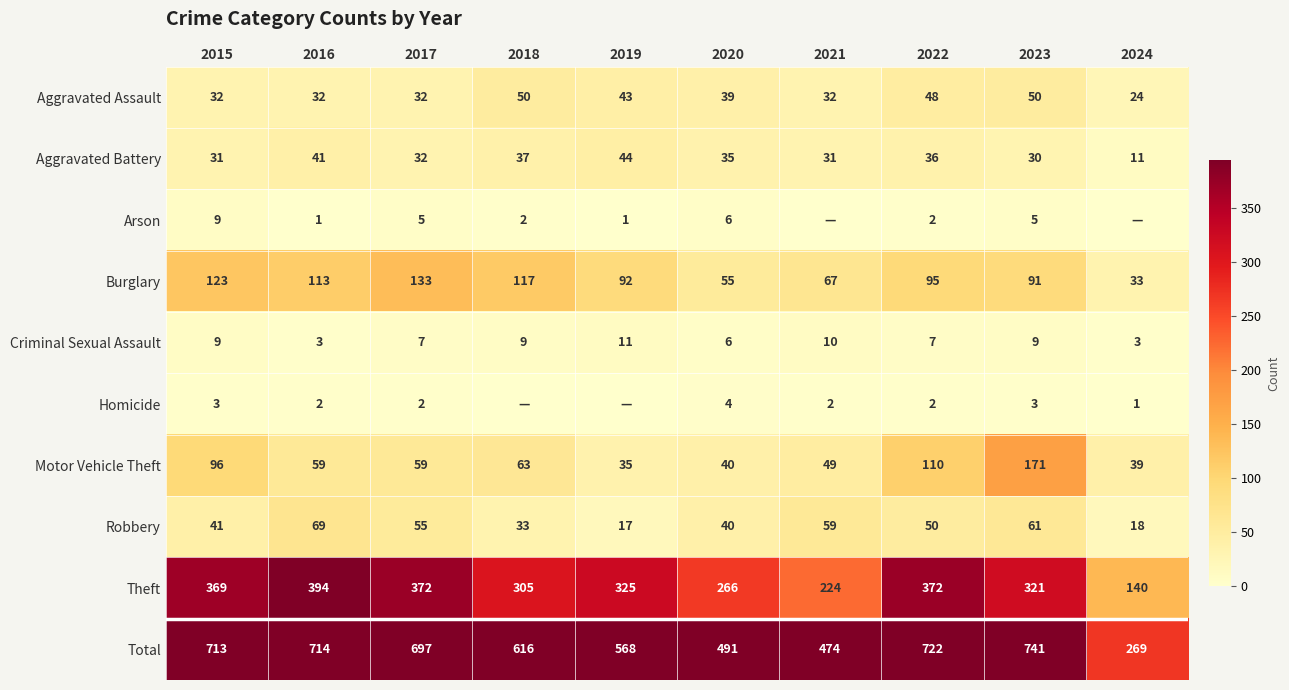

Rank the categories by Robbery value from lowest to highest.

2019, 2024, 2018, 2020, 2015, 2022, 2017, 2021, 2023, 2016